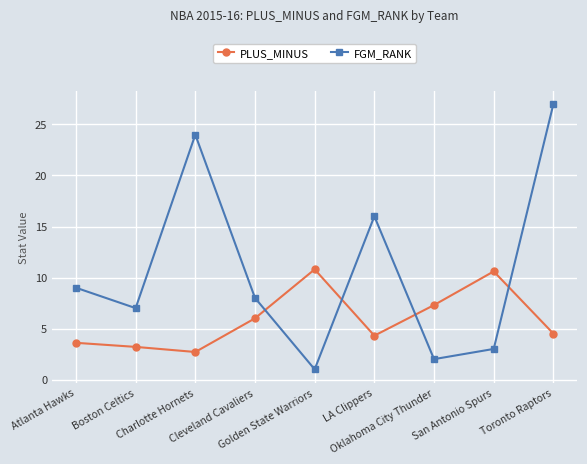

True or false: PLUS_MINUS has a value of 4.3 at LA Clippers.

True